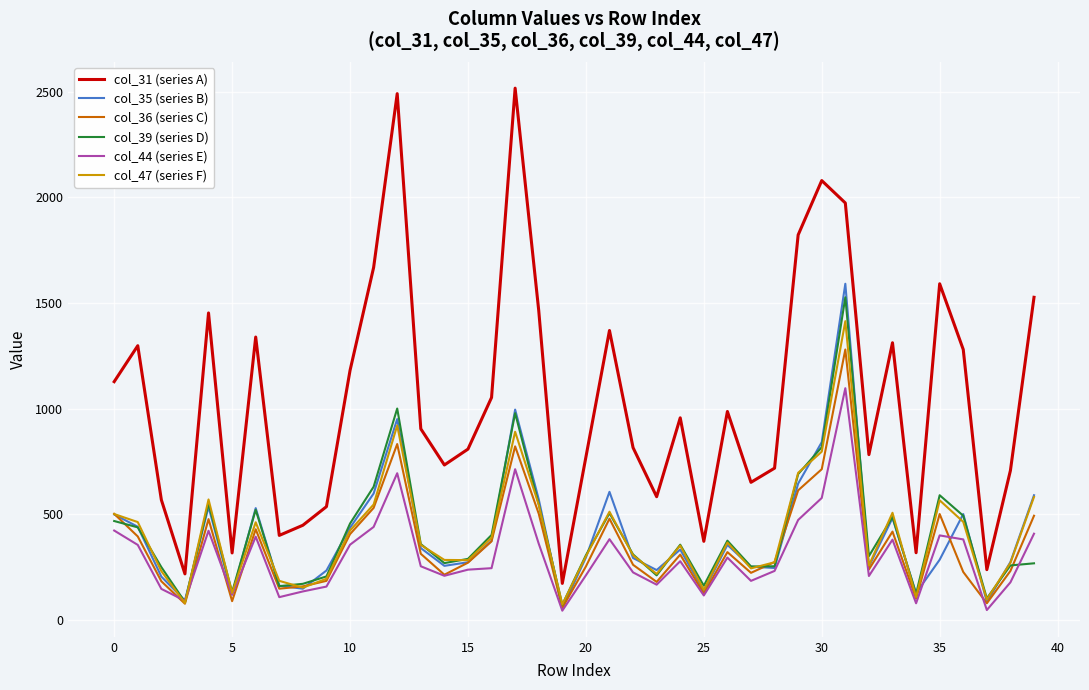

What are all the series names shown in the legend?

col_31 (series A), col_35 (series B), col_36 (series C), col_39 (series D), col_44 (series E), col_47 (series F)